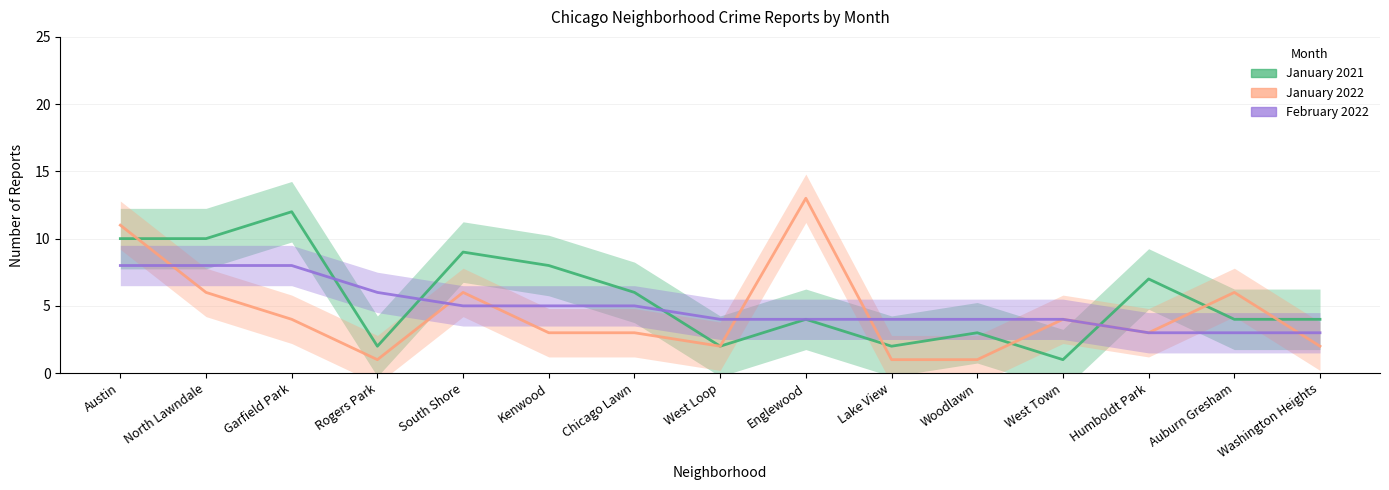

After their last crossing, which series has the higher values: January 2021 or February 2022?

January 2021